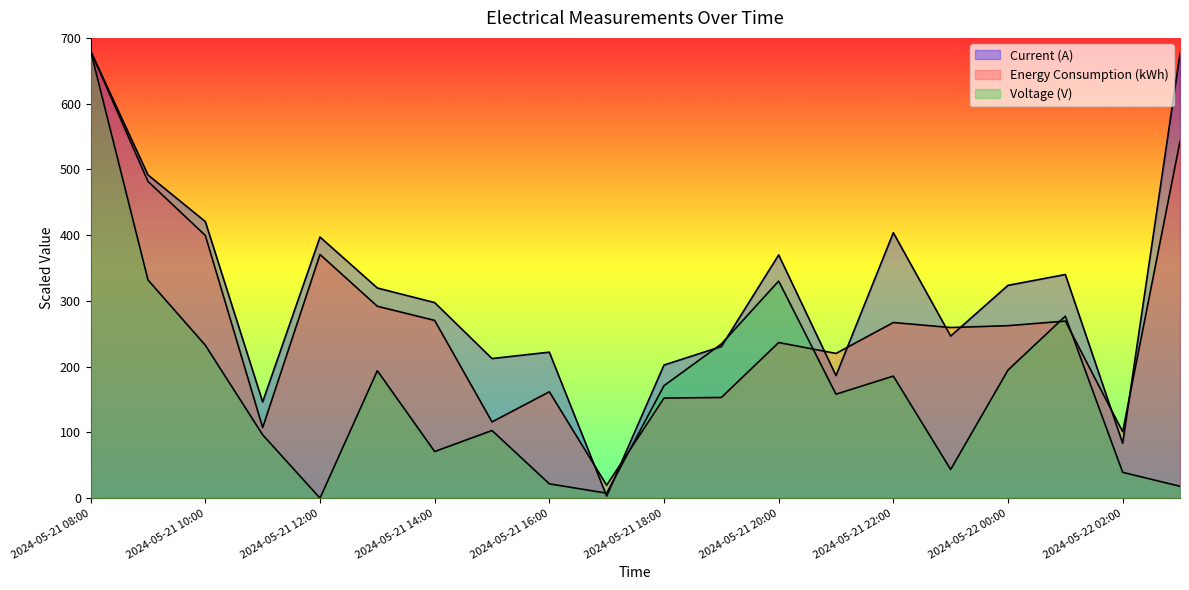

What is the value of the Voltage (V) point at the 16th from the left?

43.7